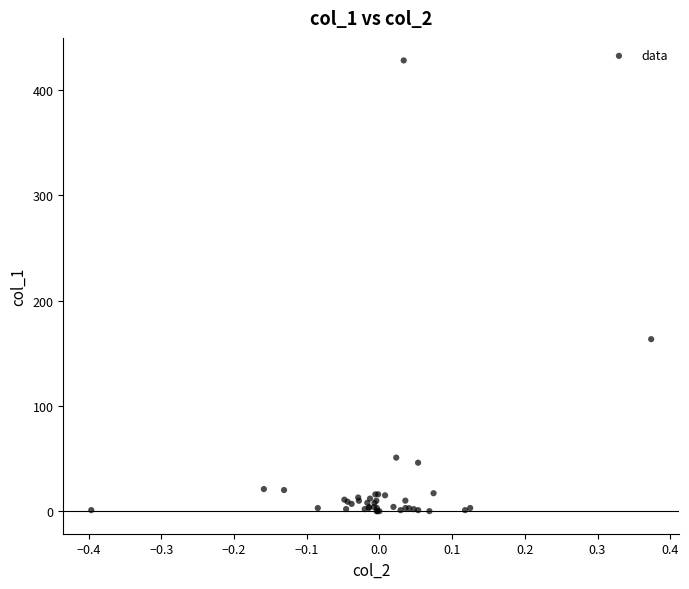

What Y value in the scatter plot is closest to 214?

163.3